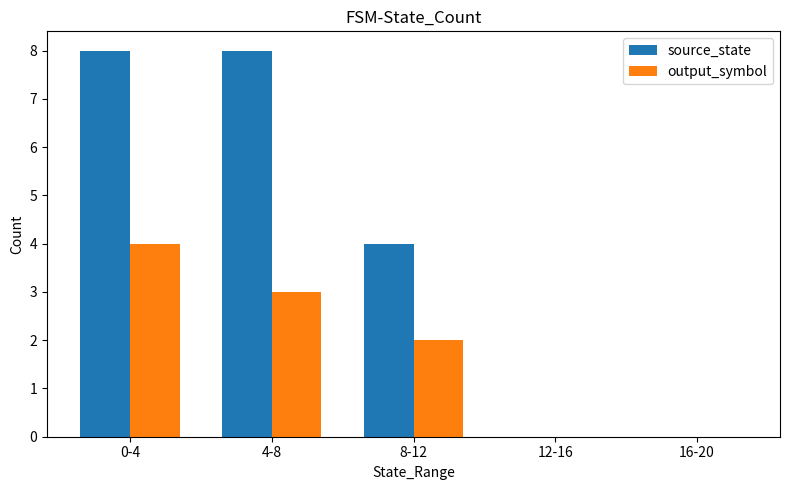

Reading left to right, what are all the values shown in this chart?

source_state: 8	8	4	0	0
output_symbol: 4	3	2	0	0